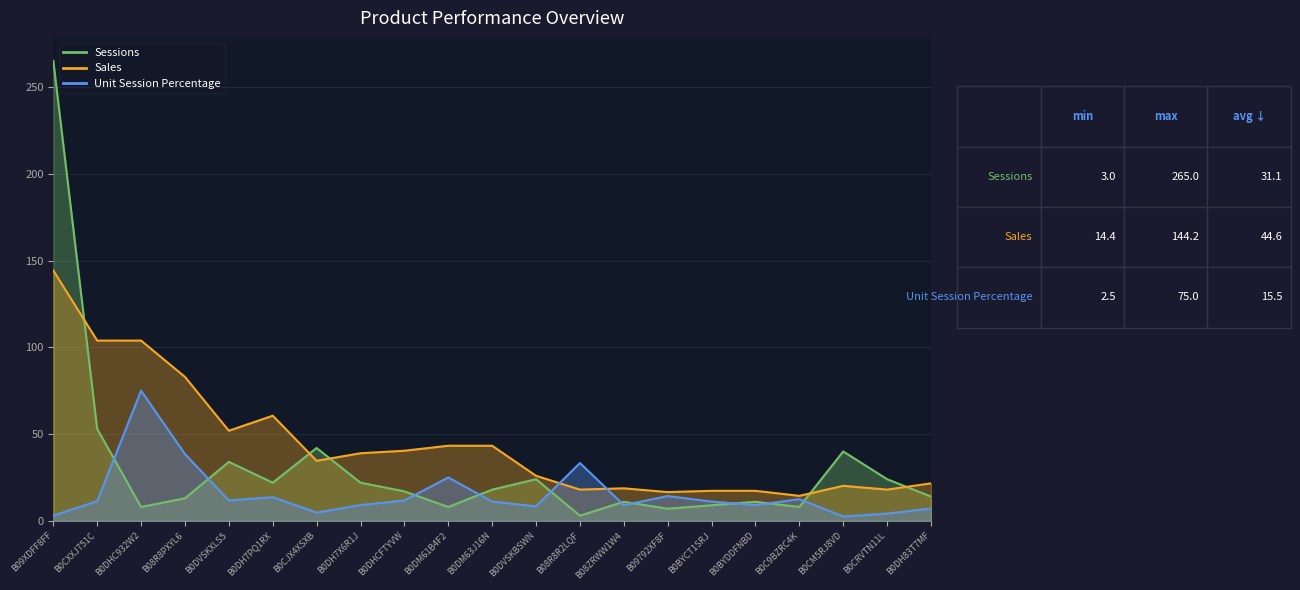

What is the label of the 13th point from the left?

B08R8R2LQF